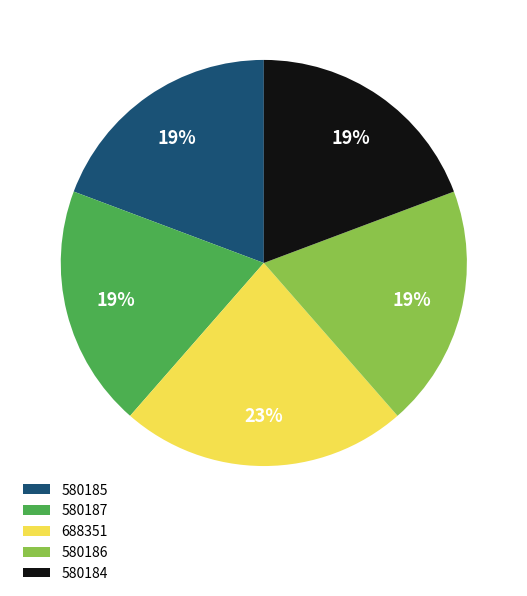

Which has a higher value, 580184 or 688351?

688351